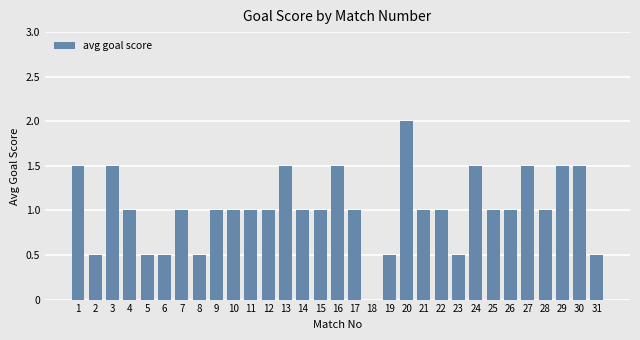

Which category has the highest value across all series?

20